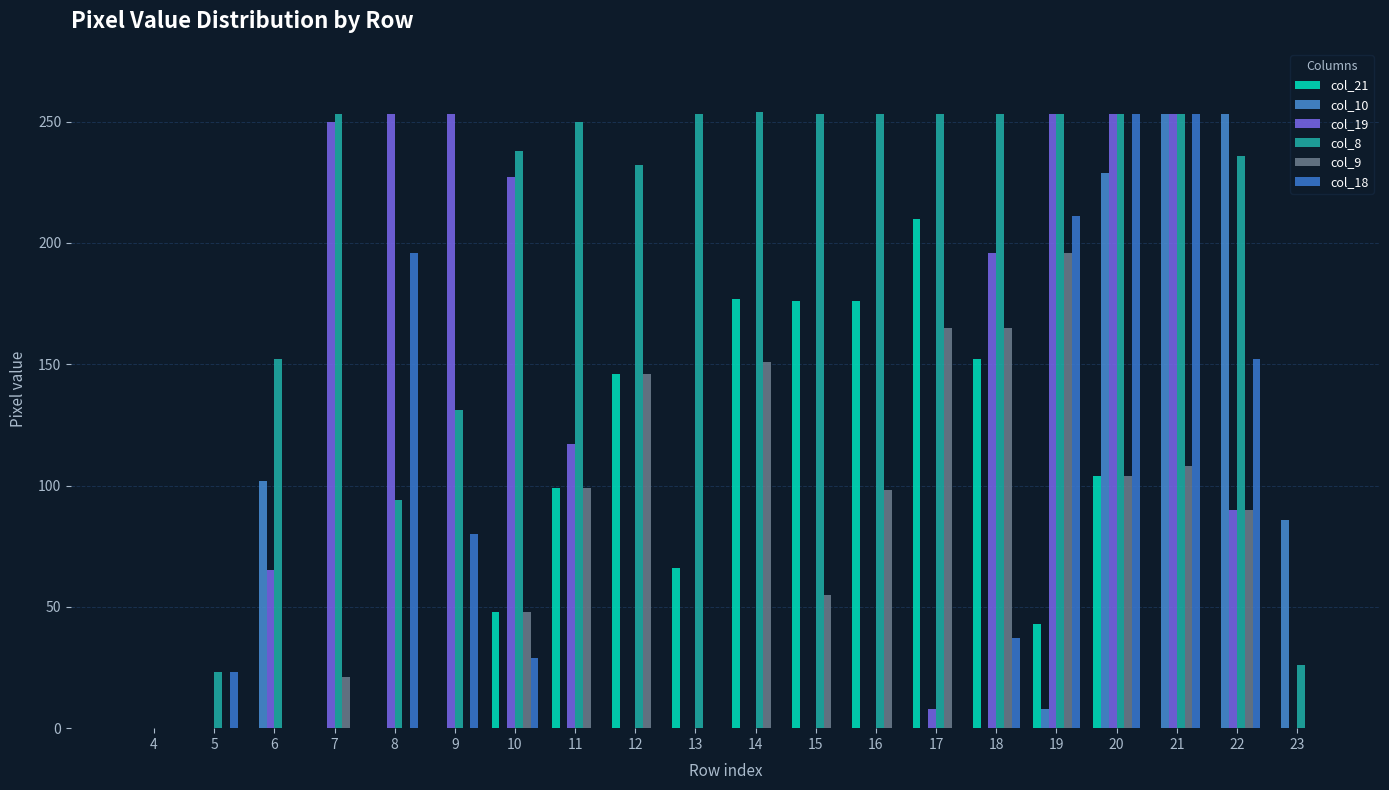

Which series has the widest spread of values?

col_8